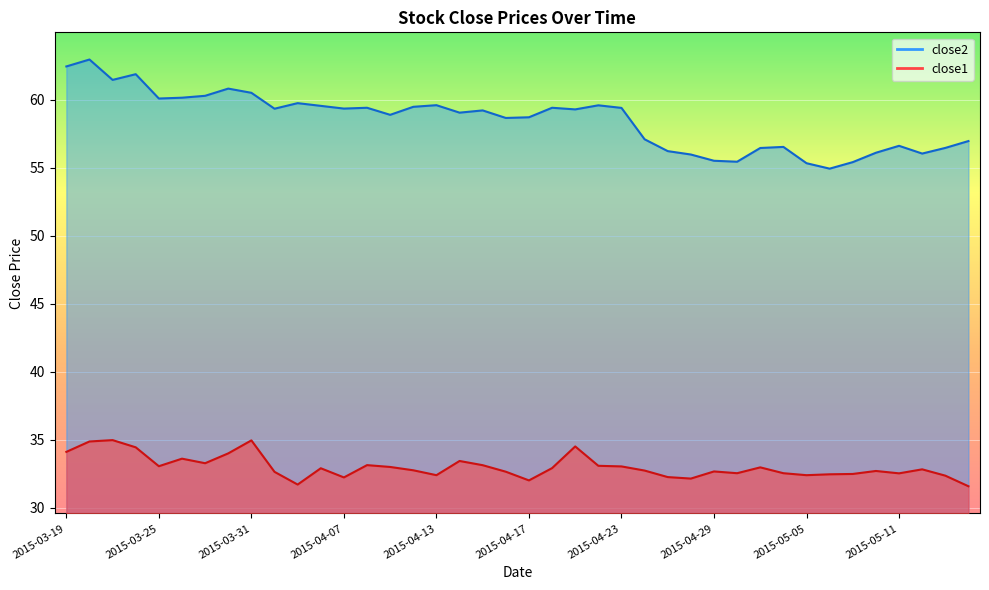

Where is the first local maximum for close2?

2015-03-20